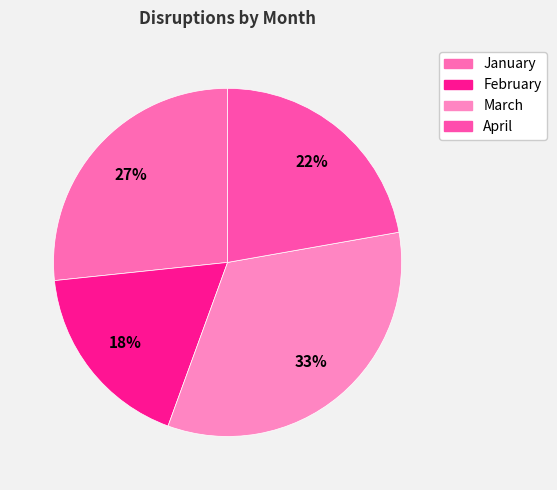

Which slice is the smallest?

February